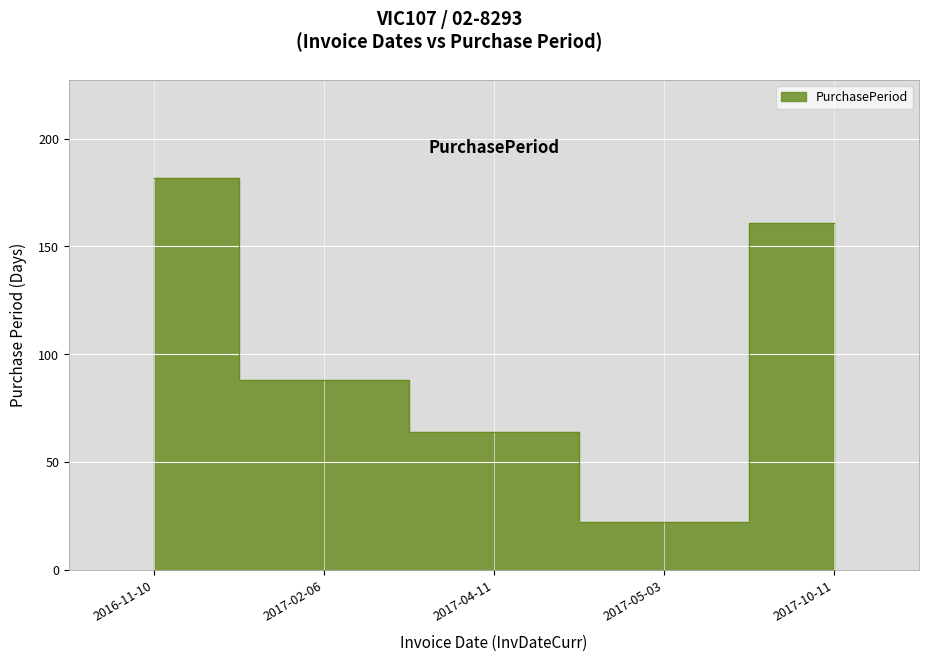

What is the greatest value displayed?

182